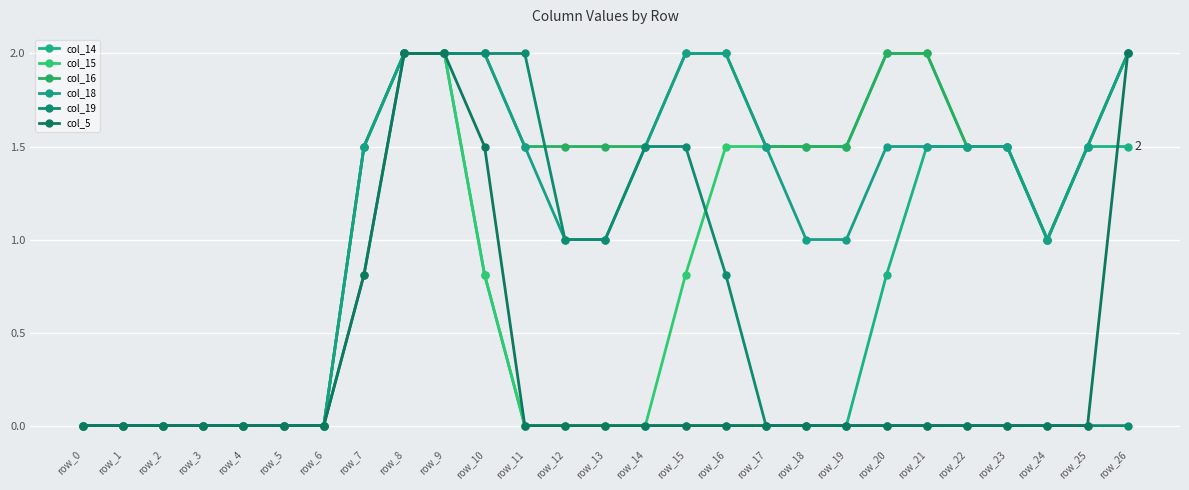

What is the sum of the col_16 values at row_9 and row_8?

4.0